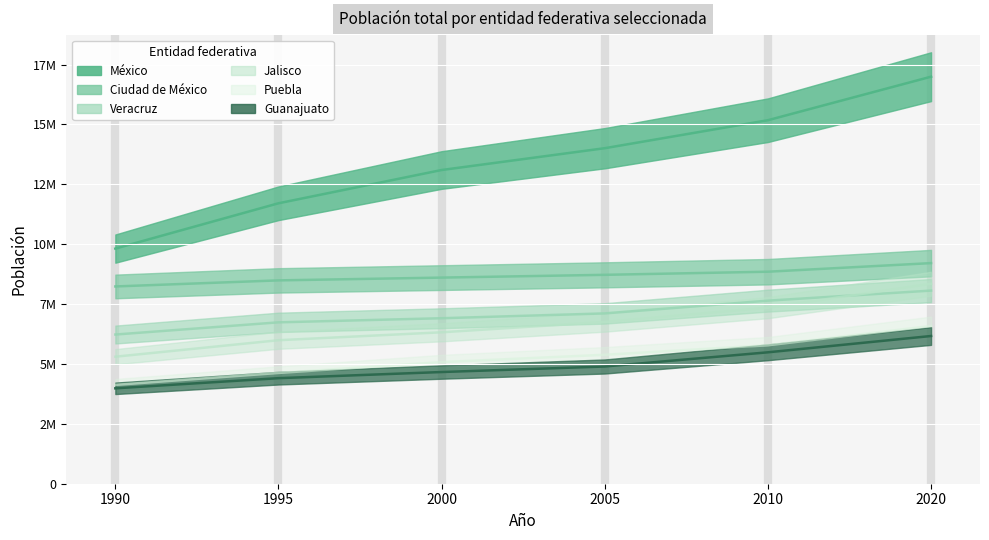

Is it true that México equals 7562332 at 2005?

False